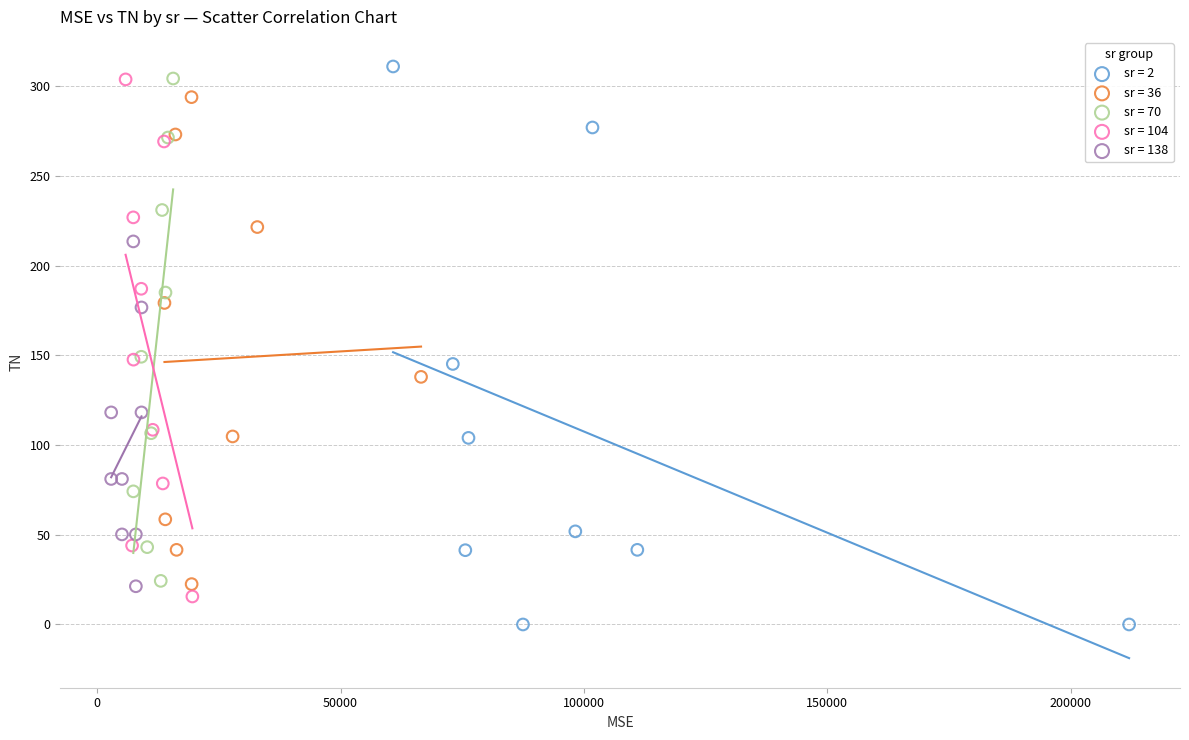

Which series has the largest Y range (max minus min)?

sr = 2